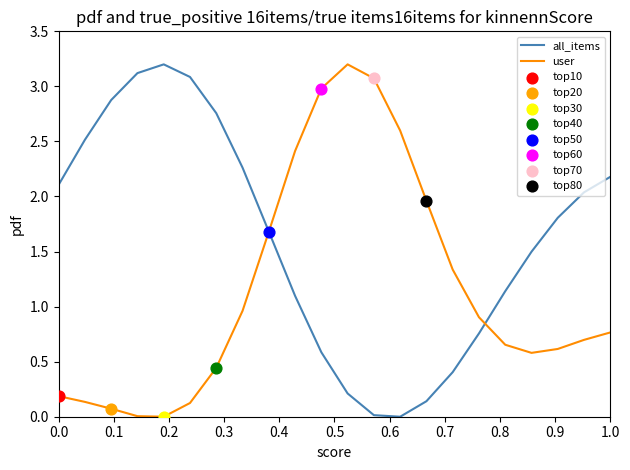

Which series has the largest total across all categories?

all_items